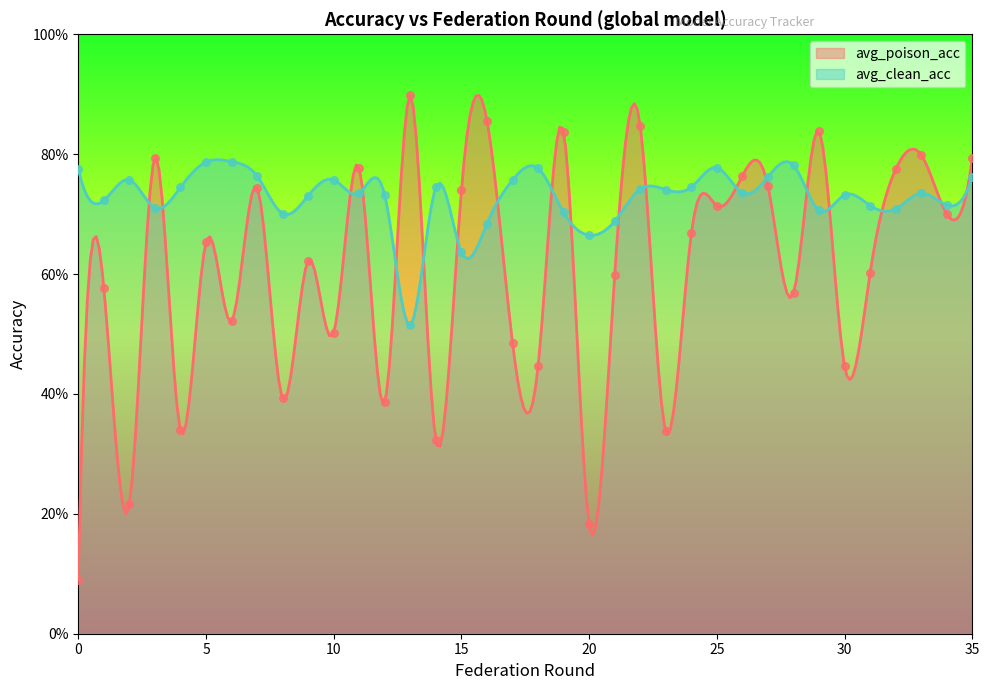

Which series has the largest total across all categories?

avg_clean_acc